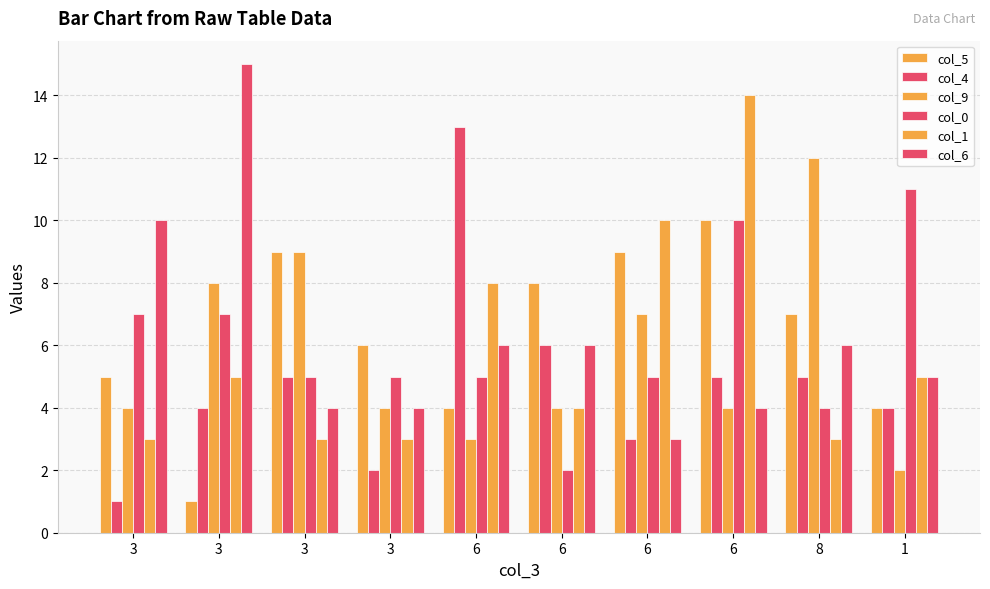

How many groups of bars are there?

10